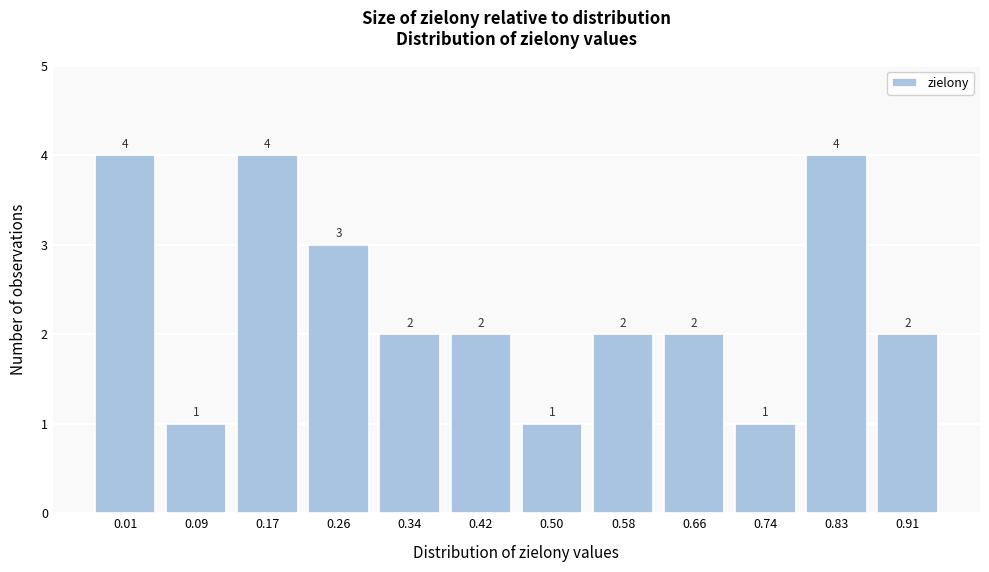

Reading right to left, list all the values displayed in this chart.

2	4	1	2	2	1	2	2	3	4	1	4